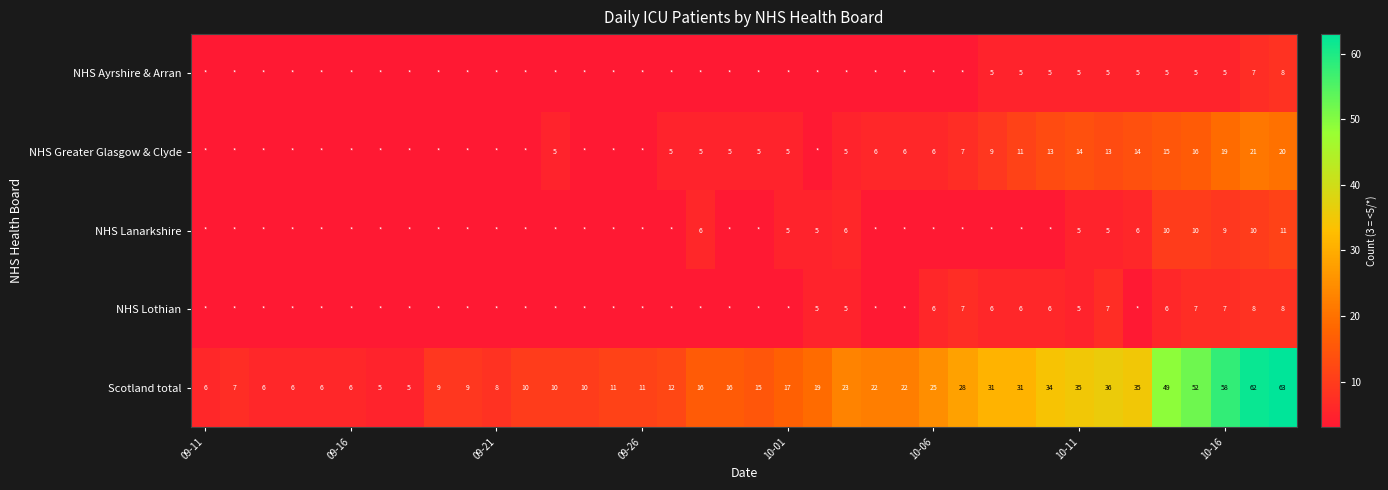

What is the difference between the second highest and second lowest values in the Scotland total series?

57